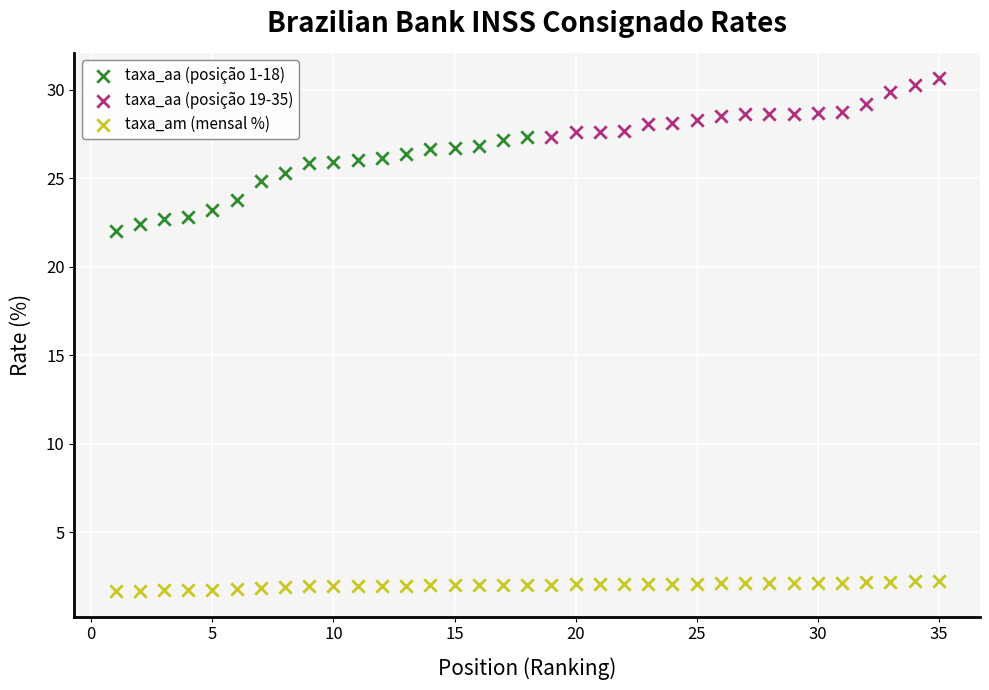

Which series has the widest spread of Y values?

taxa_aa (posição 1-18)